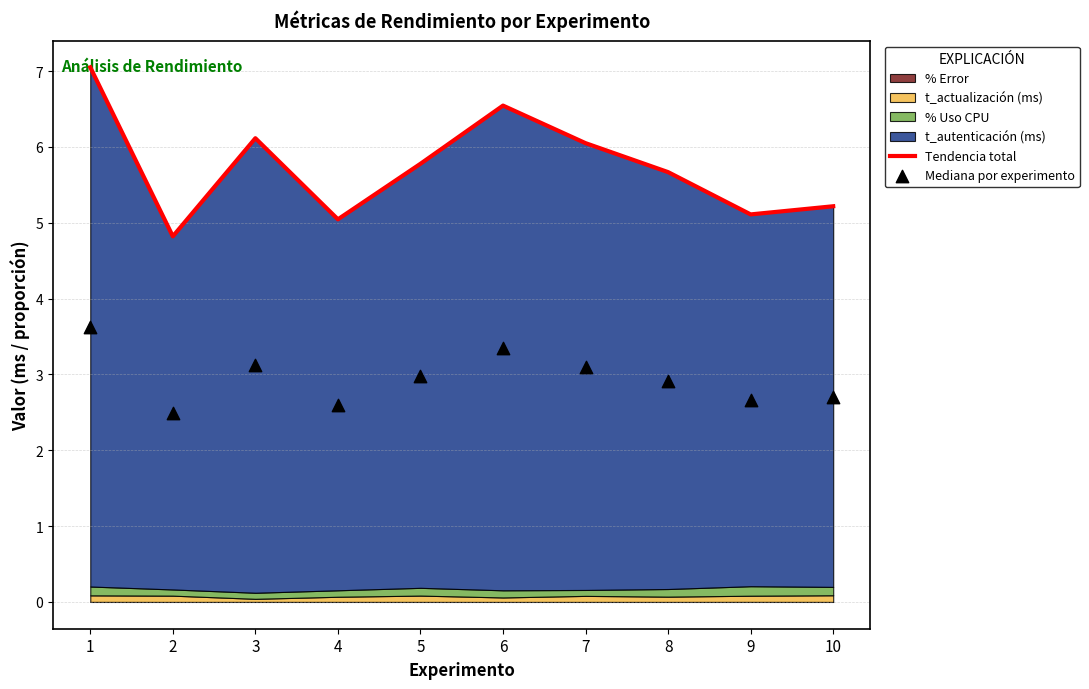

At how many categories does at least one series exceed 4?

10